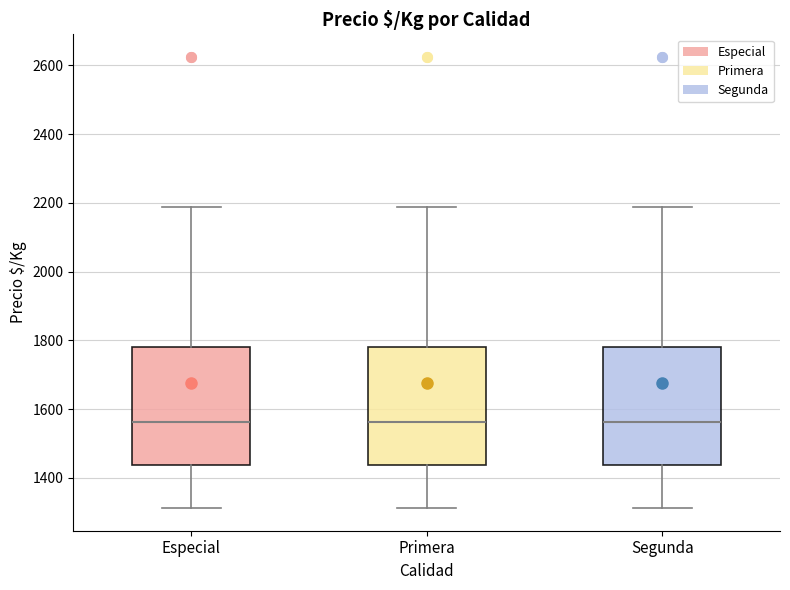

Reading left to right, read every box against the y-axis: the position of its median line, the range the box covers, and the ends of its whiskers. The values are not printed on the chart, so give them approximately, as read against the axis.

Especial: median 1560, box 1440 to 1780, whiskers 1320 to 2180
Primera: median 1560, box 1440 to 1780, whiskers 1320 to 2180
Segunda: median 1560, box 1440 to 1780, whiskers 1320 to 2180